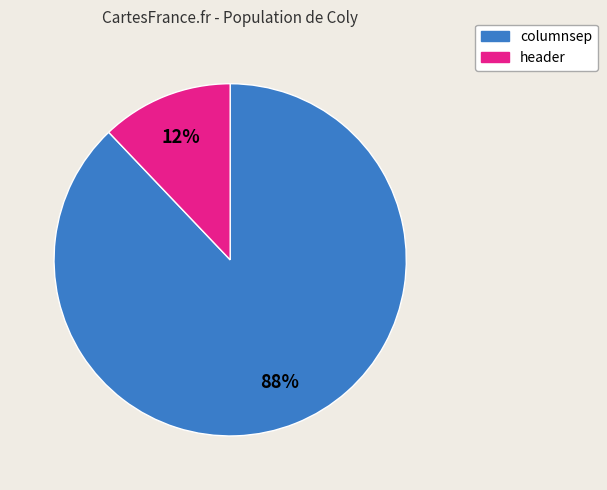

To the nearest percent, what percentage of the pie is header?

12%